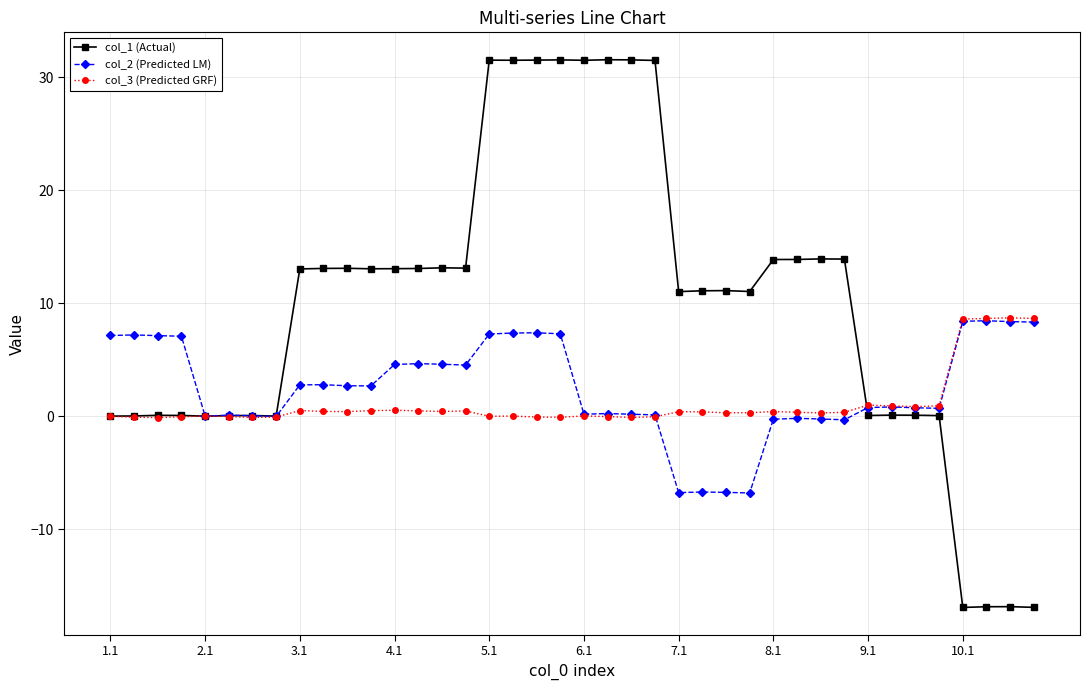

At how many categories does at least one series exceed 28?

8